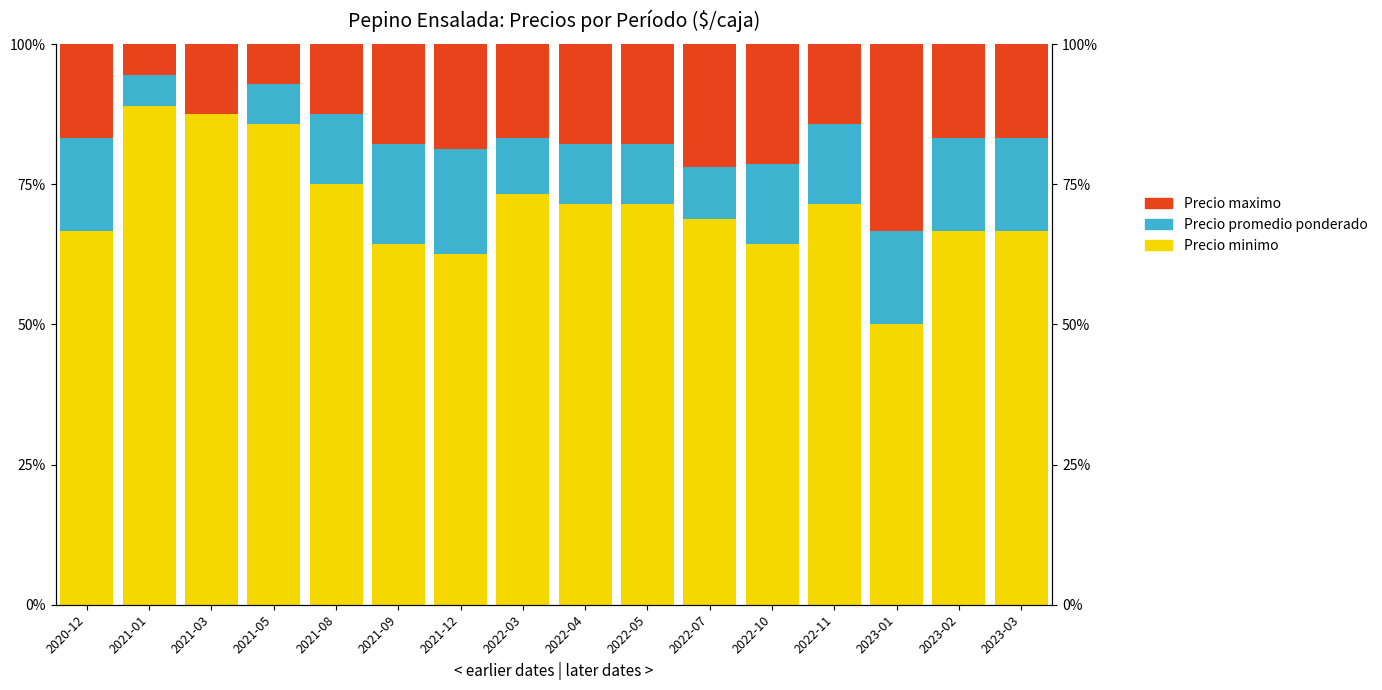

Count the number of categories in the chart.

16